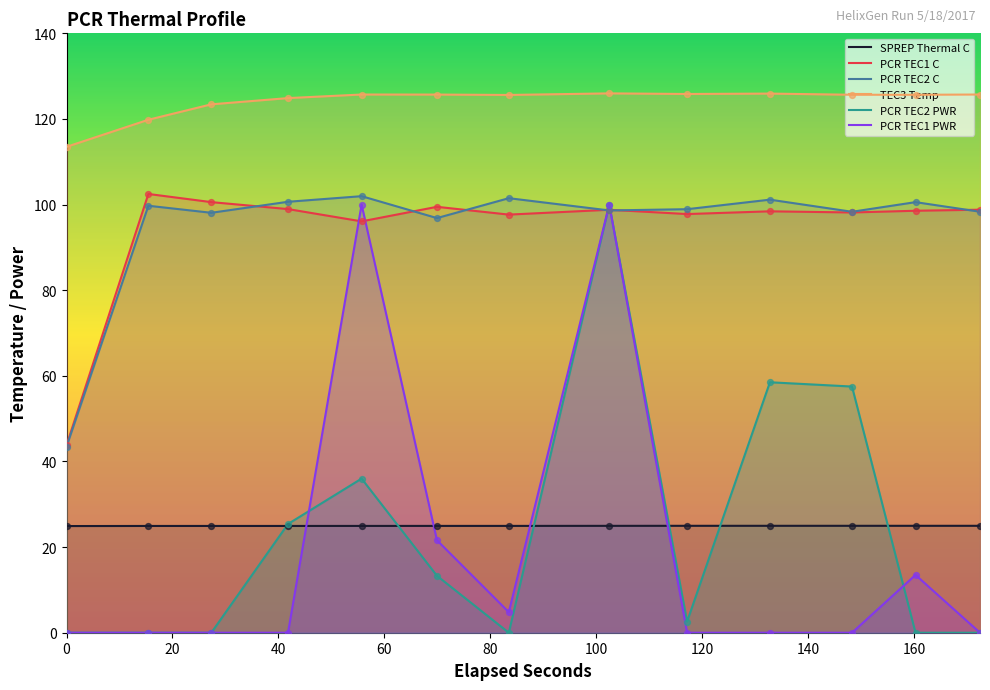

Which series has the widest spread of Y values?

PCR TEC2 PWR